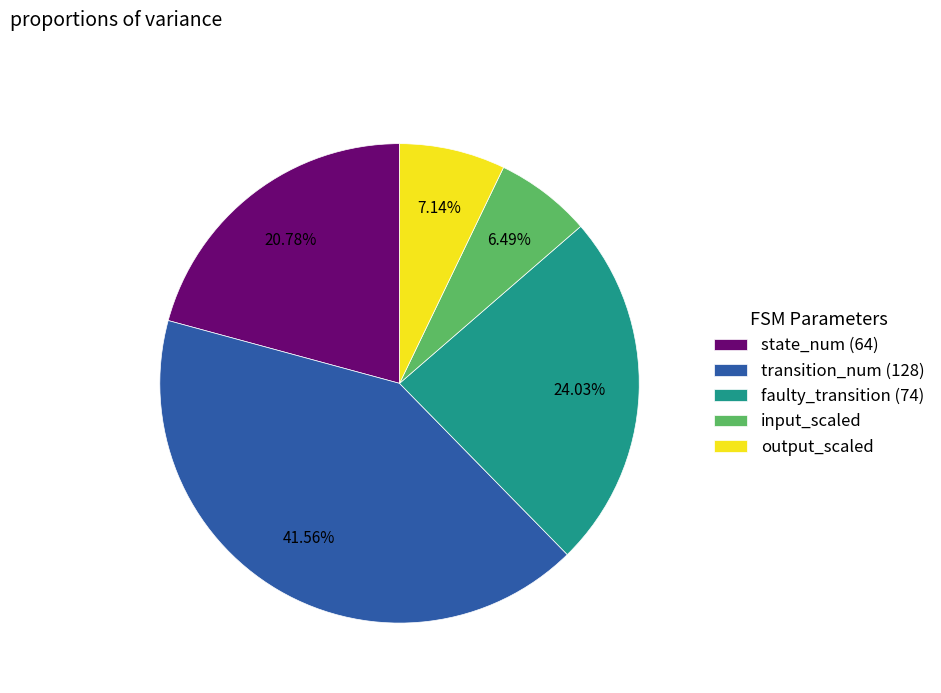

Rank the categories by value from lowest to highest.

input_scaled, output_scaled, state_num (64), faulty_transition (74), transition_num (128)